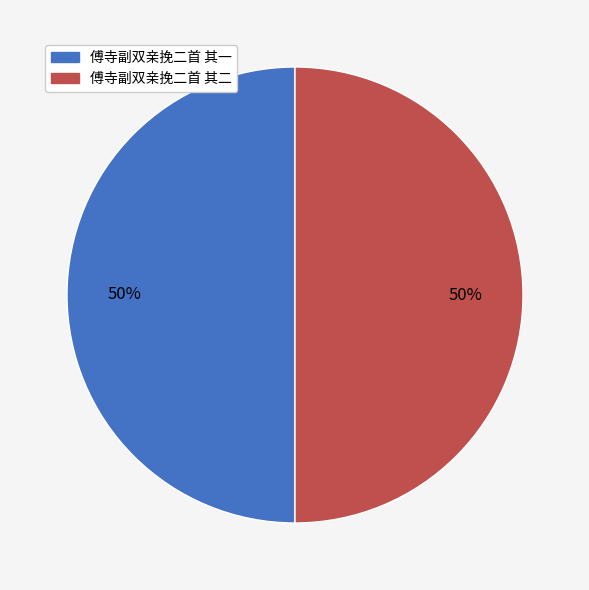

To the nearest percent, what portion does 傅寺副双亲挽二首 其二 represent?

50%